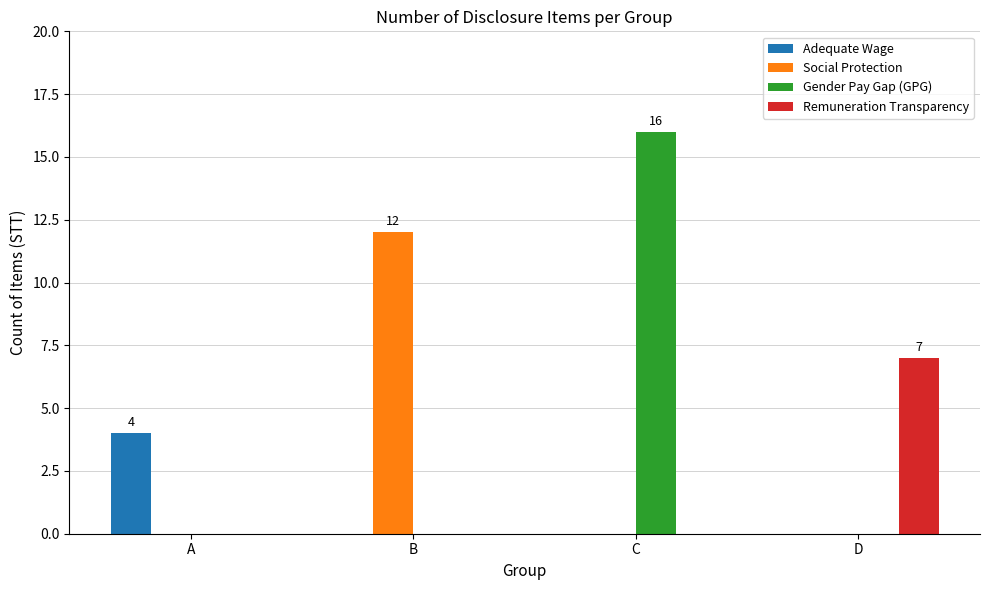

Which series changed the most between A and B?

Social Protection